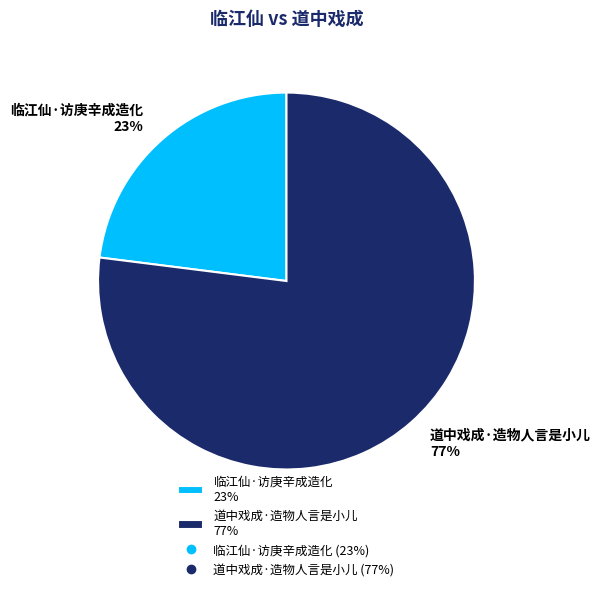

What is the largest slice in the pie chart?

道中戏成·造物人言是小儿